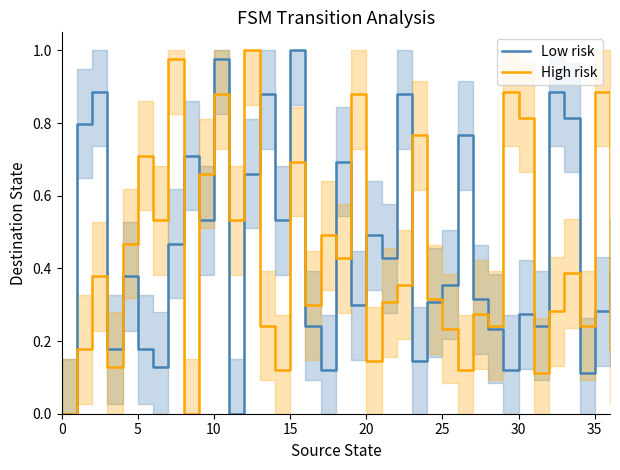

What is the label of the 5th point from the left?

20